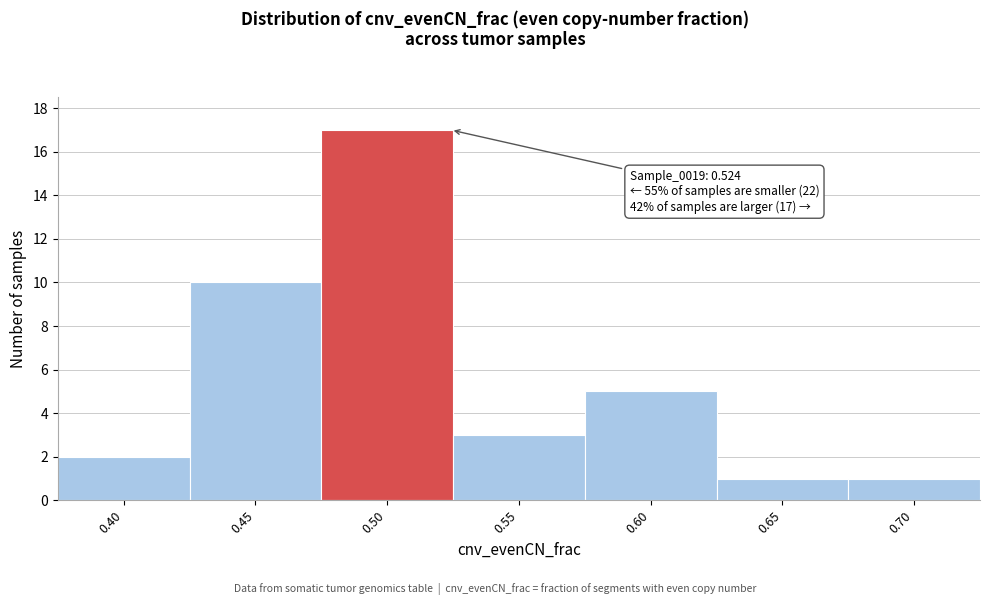

Reading left to right, extract all data points from this chart.

0.40=2	0.45=10	0.50=17	0.55=3	0.60=5	0.65=1	0.70=1